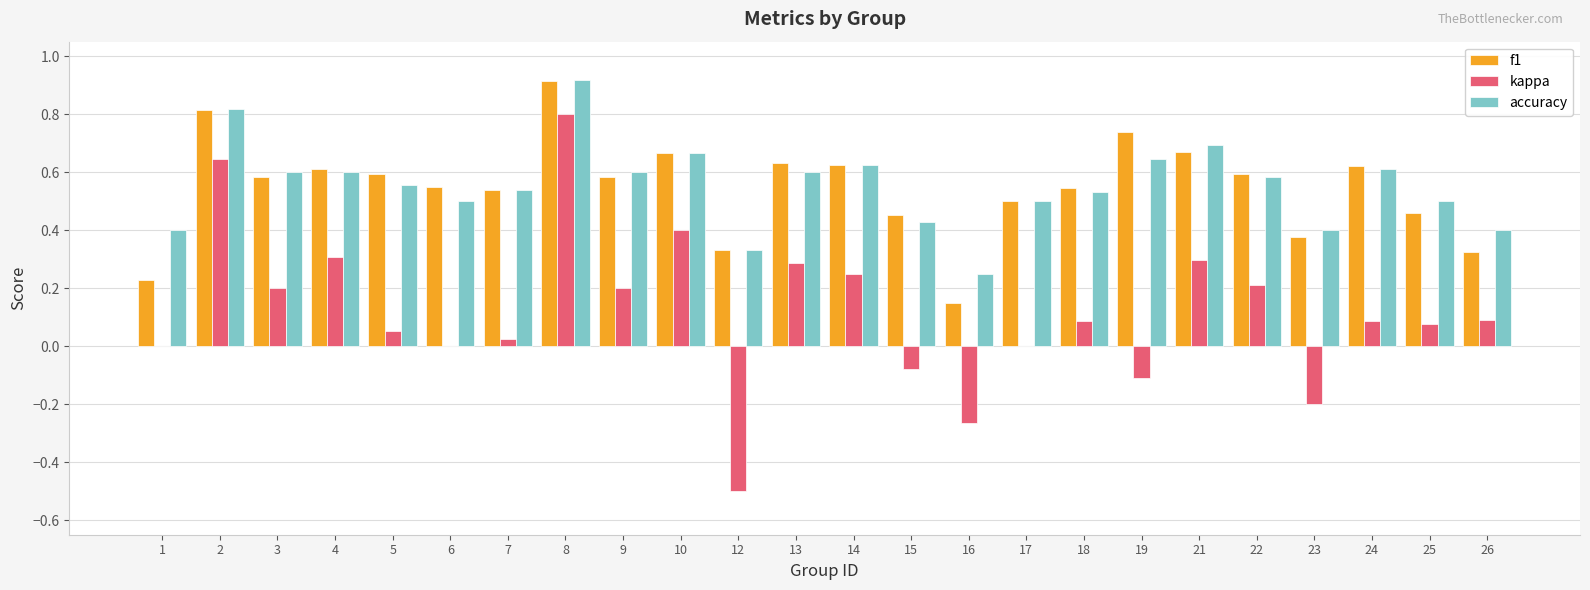

What is the greatest value displayed?

0.9